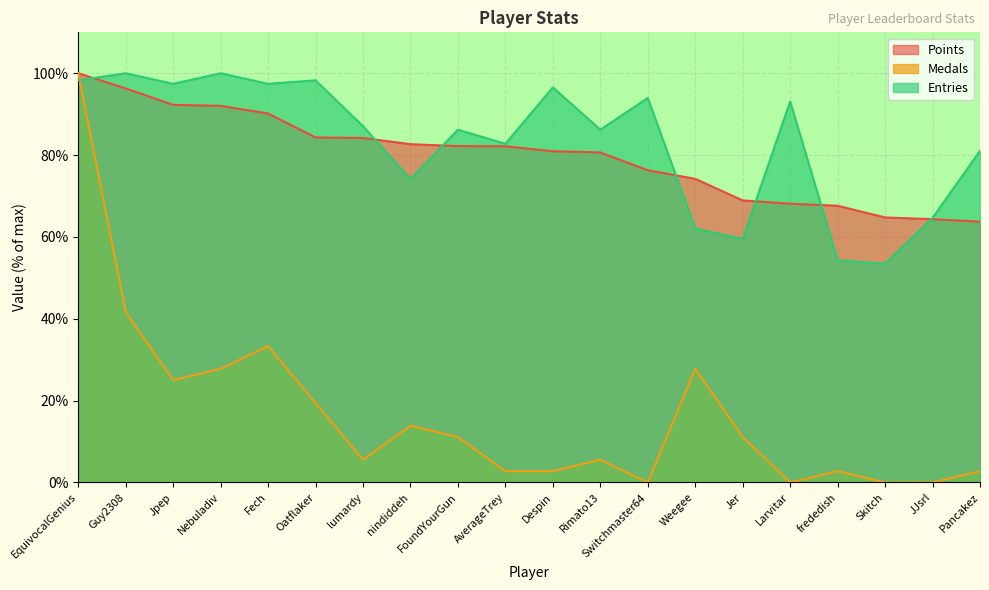

True or false: Points and Medals intersect in this chart.

False